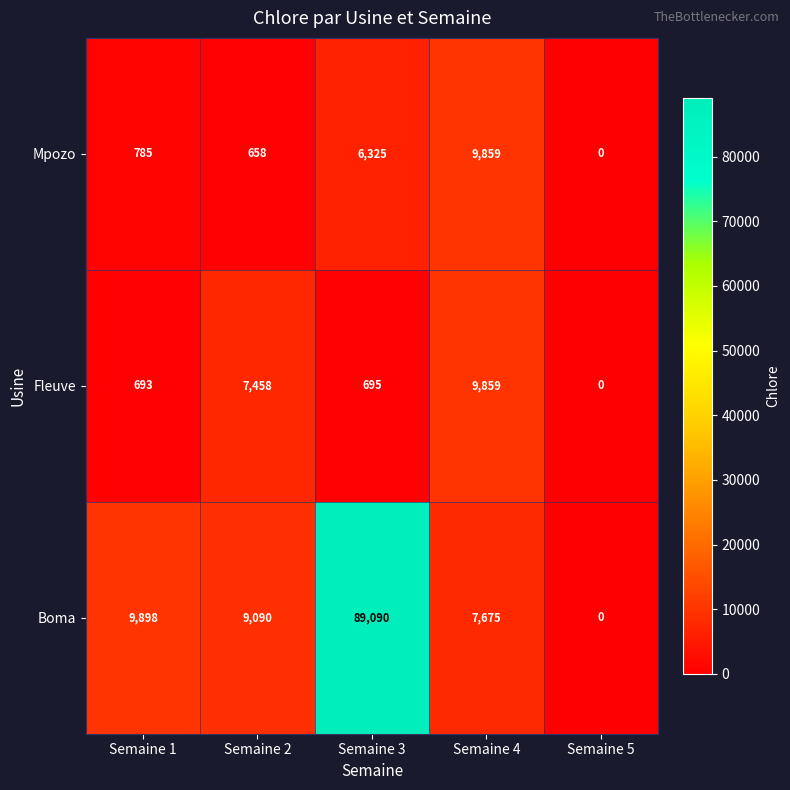

Which series has the largest range (max minus min)?

Boma